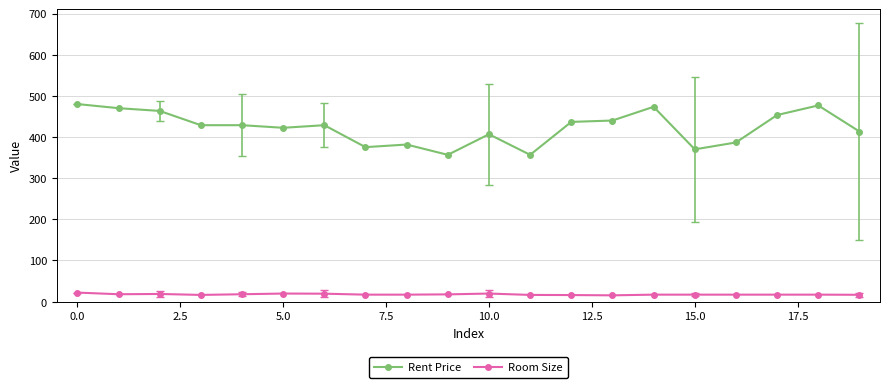

What is the maximum value for Room Size?

22.0